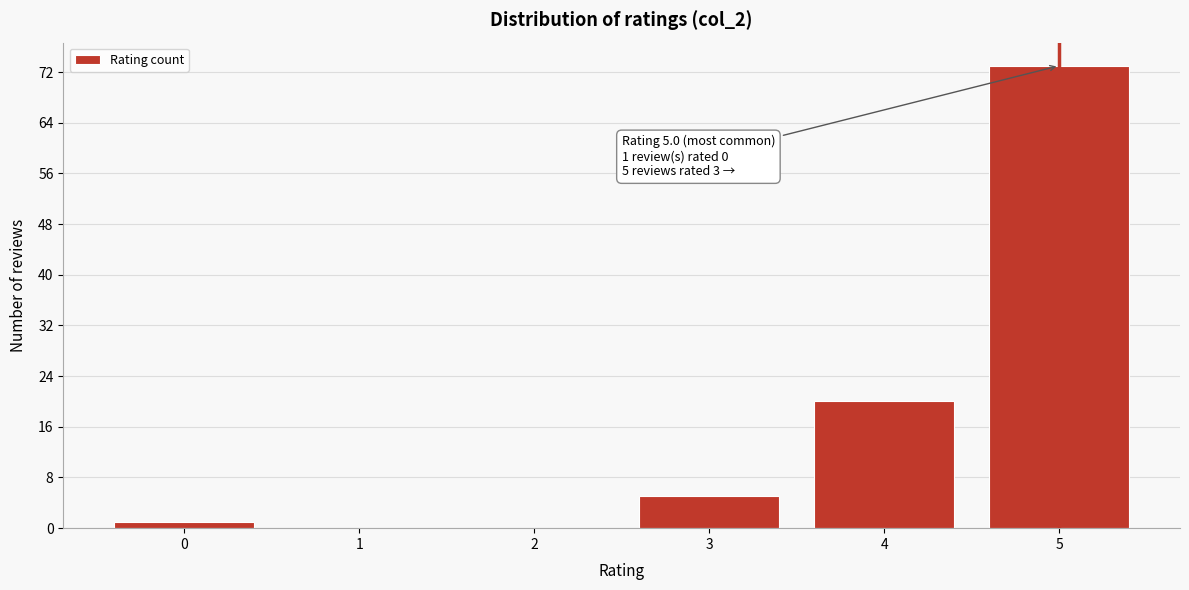

Reading left to right, transcribe all the data shown in this chart.

0=1	1=0	2=0	3=5	4=20	5=73